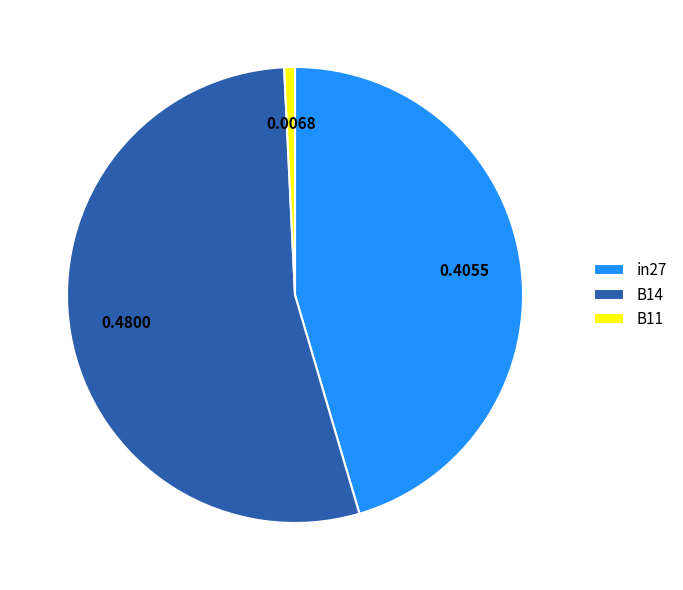

Which has a higher value, in27 or B11?

in27